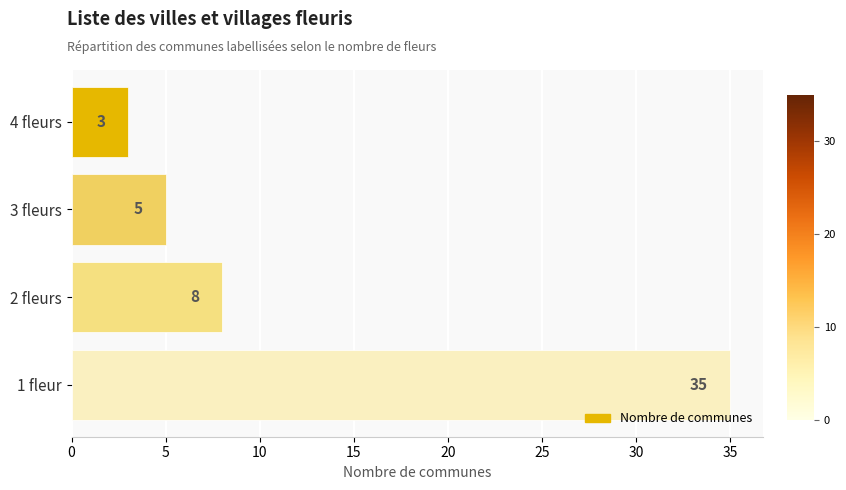

Is it true that the value at 1 fleur is 35?

True